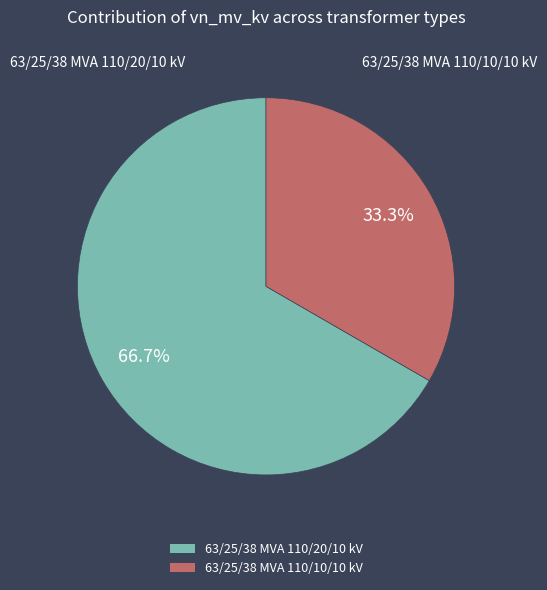

What percentage do 63/25/38 MVA 110/10/10 kV and 63/25/38 MVA 110/20/10 kV together represent?

100.0%